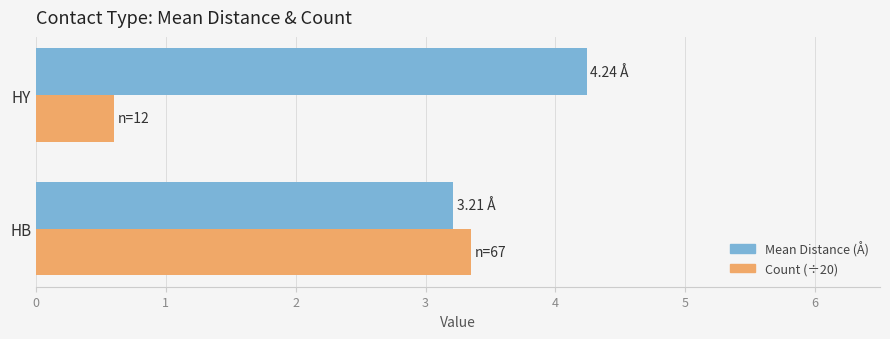

What is the total value across all series at HB?

6.6